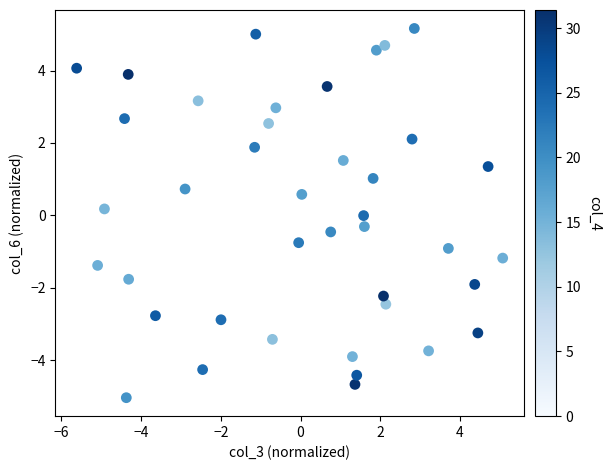

What is the range of Y values (max minus min)?

10.2